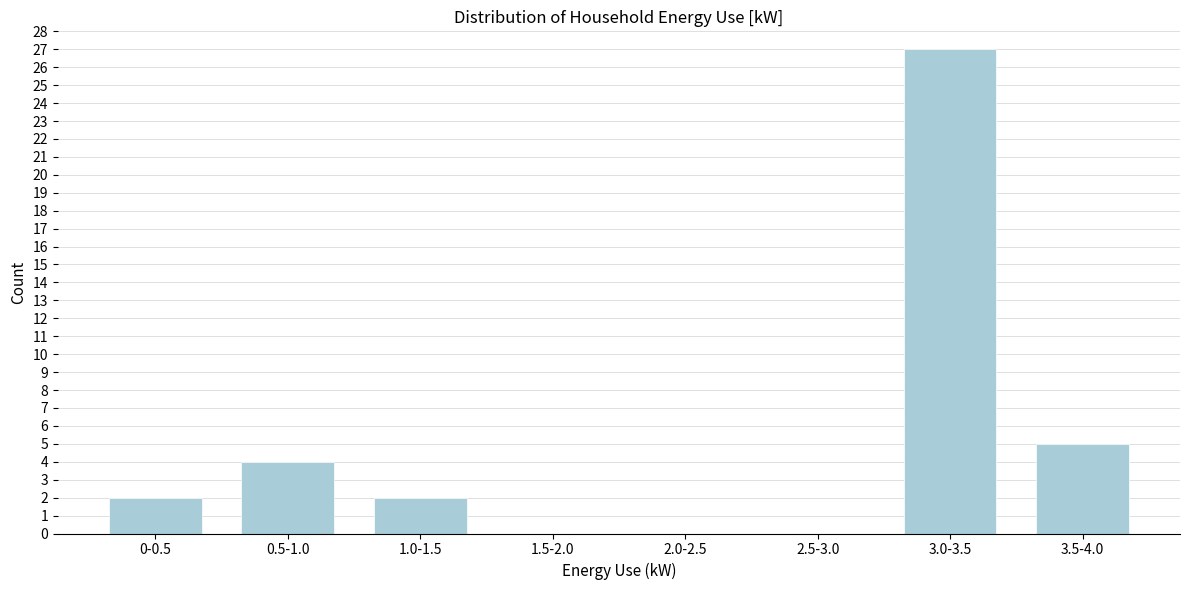

Reading right to left, transcribe all the data shown in this chart.

3.5-4.0=5	3.0-3.5=27	2.5-3.0=0	2.0-2.5=0	1.5-2.0=0	1.0-1.5=2	0.5-1.0=4	0-0.5=2